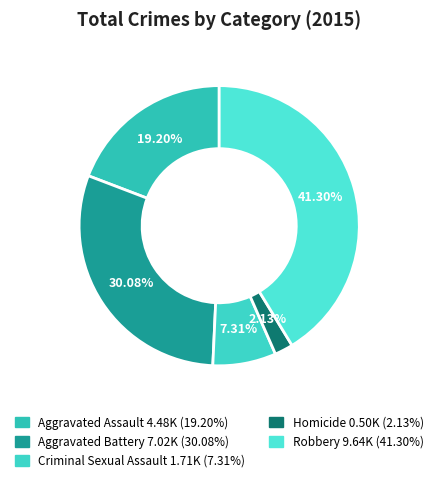

True or false: Homicide accounts for 17% of the total.

False